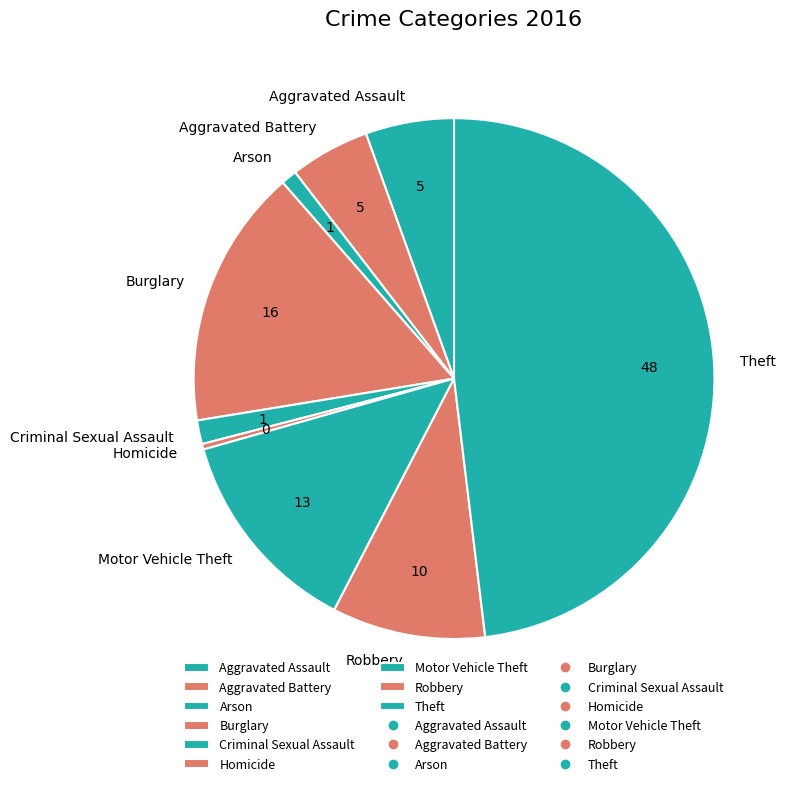

How many slices are in this pie chart?

9